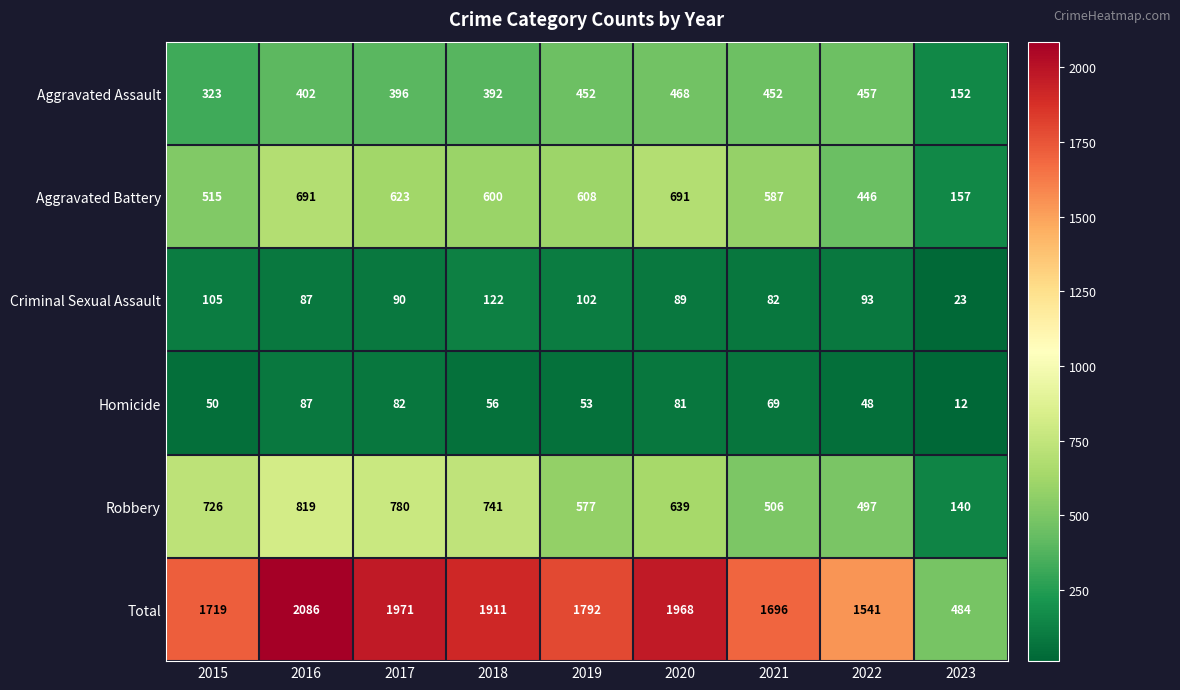

Which series has the largest range (max minus min)?

Total